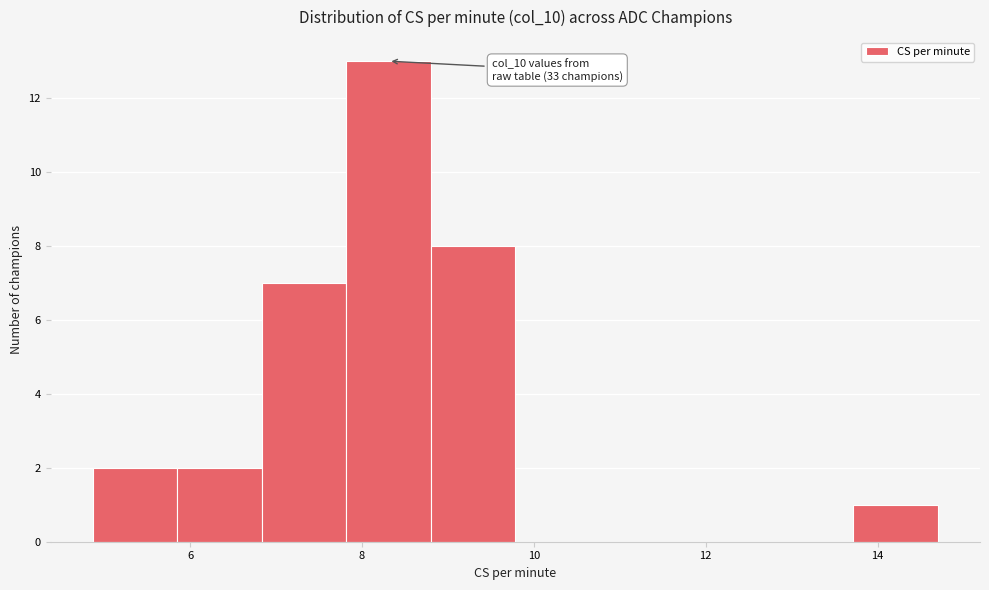

Which range on the x-axis has the tallest bar?

7.8 to 8.8